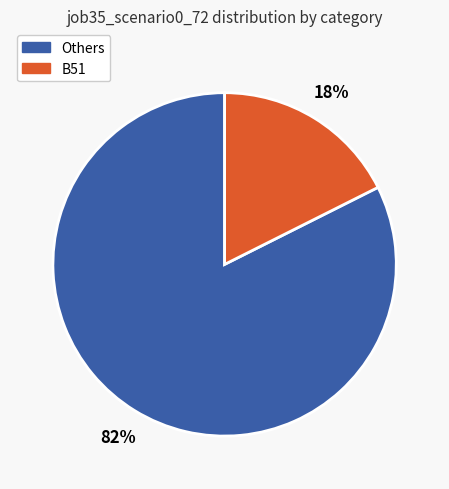

To the nearest percent, what is the average slice percentage?

50%